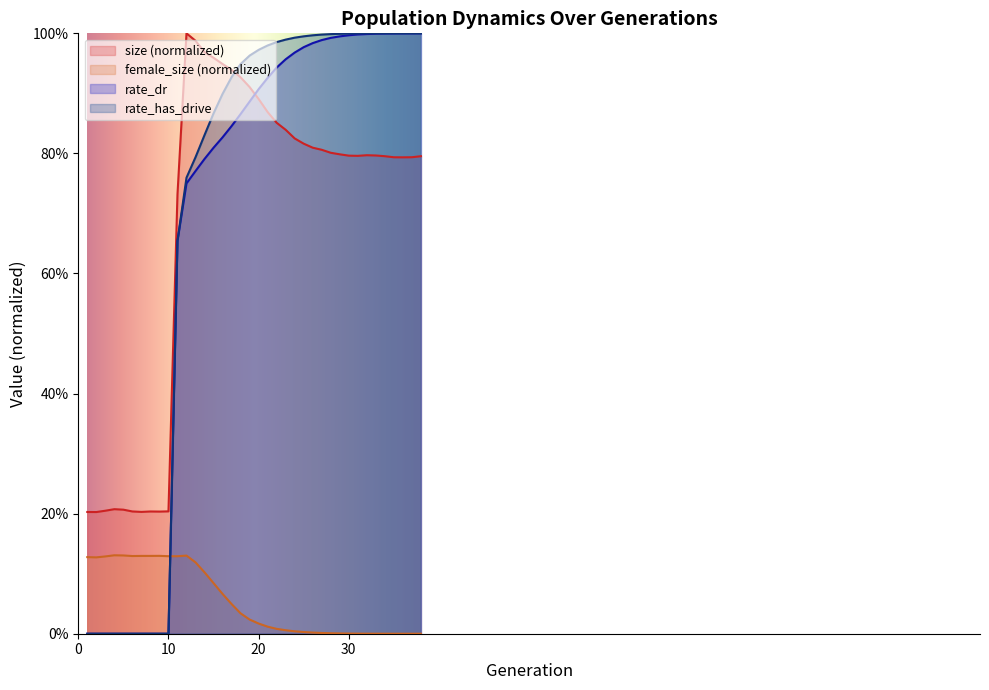

Reading left to right, extract all data points from this chart.

size: 0.2	0.2	0.2	0.2	0.2	0.2	0.2	0.2	0.2	0.2	0.7	1.0	1.0	1.0	1.0	0.9	0.9	0.9	0.9	0.9	0.9	0.9	0.8	0.8	0.8	0.8	0.8	0.8	0.8	0.8	0.8	0.8	0.8	0.8	0.8	0.8	0.8	0.8
female_size: 0.1	0.1	0.1	0.1	0.1	0.1	0.1	0.1	0.1	0.1	0.1	0.1	0.1	0.1	0.1	0.1	0.0	0.0	0.0	0.0	0.0	0.0	0.0	0.0	0.0	0.0	0.0	0.0	0.0	0.0	0.0	0.0	0.0	0.0	0.0	0.0	0.0	0.0
rate_dr: 0.0	0.0	0.0	0.0	0.0	0.0	0.0	0.0	0.0	0.0	0.7	0.8	0.8	0.8	0.8	0.8	0.8	0.9	0.9	0.9	0.9	0.9	1.0	1.0	1.0	1.0	1.0	1.0	1.0	1.0	1.0	1.0	1.0	1.0	1.0	1.0	1.0	1.0
rate_has_drive: 0.0	0.0	0.0	0.0	0.0	0.0	0.0	0.0	0.0	0.0	0.7	0.8	0.8	0.8	0.9	0.9	0.9	0.9	1.0	1.0	1.0	1.0	1.0	1.0	1.0	1.0	1.0	1.0	1.0	1.0	1.0	1.0	1.0	1.0	1.0	1.0	1.0	1.0